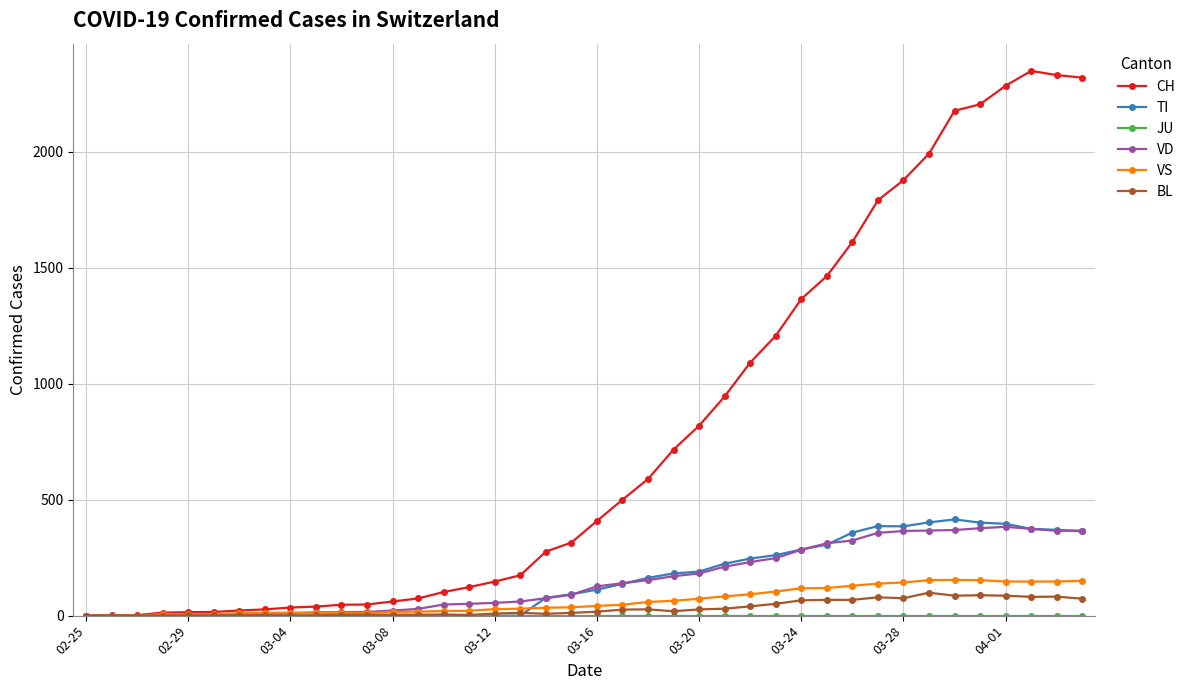

Which series has the largest range (max minus min)?

CH